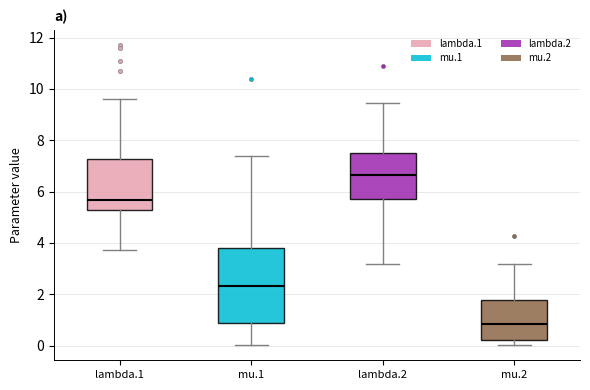

Reading left to right, read every box against the y-axis: the position of its median line, the range the box covers, and the ends of its whiskers. The values are not printed on the chart, so give them approximately, as read against the axis.

lambda.1: median 5.6, box 5.2 to 7.2, whiskers 3.8 to 9.6
mu.1: median 2.4, box 0.8 to 3.8, whiskers 0.0 to 7.4
lambda.2: median 6.6, box 5.8 to 7.6, whiskers 3.2 to 9.4
mu.2: median 0.8, box 0.2 to 1.8, whiskers 0.0 to 3.2